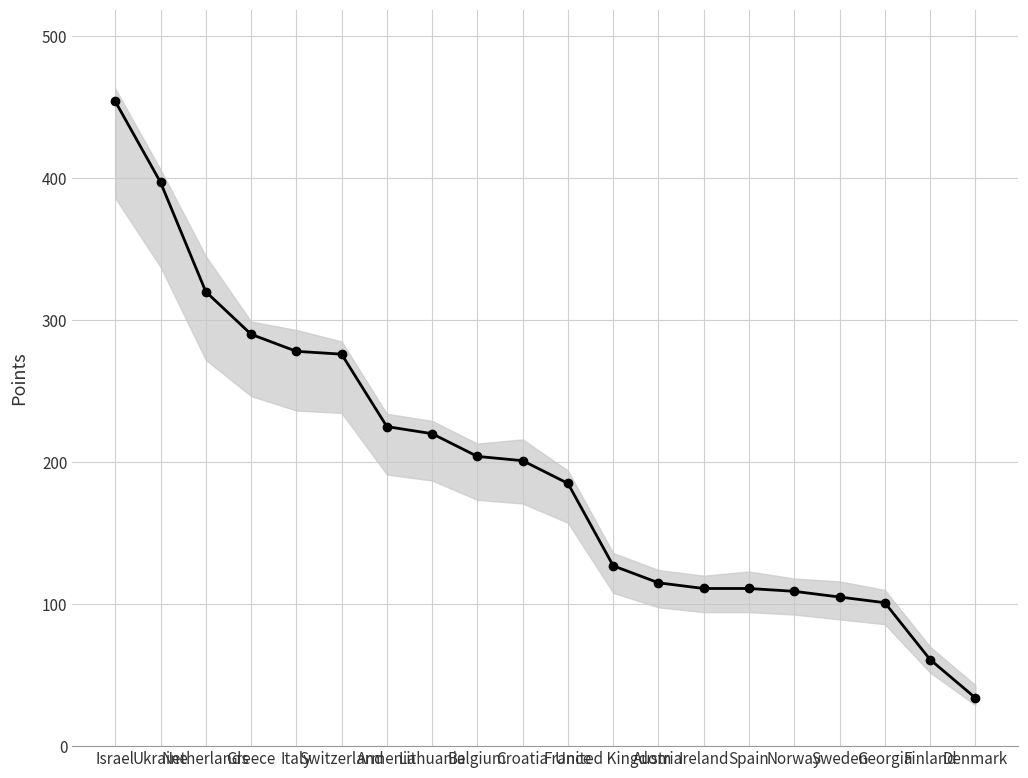

List the labels in order of value, largest first.

Israel, Ukraine, Netherlands, Greece, Italy, Switzerland, Armenia, Lithuania, Belgium, Croatia, France, United Kingdom, Austria, Ireland, Spain, Norway, Sweden, Georgia, Finland, Denmark